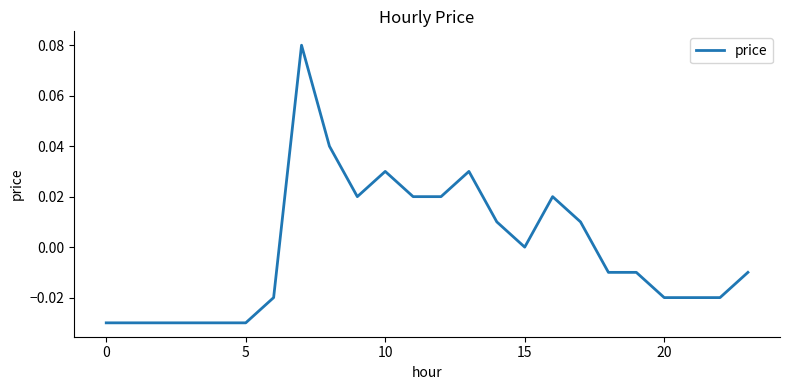

Does the chart display data point markers on the line(s)?

No